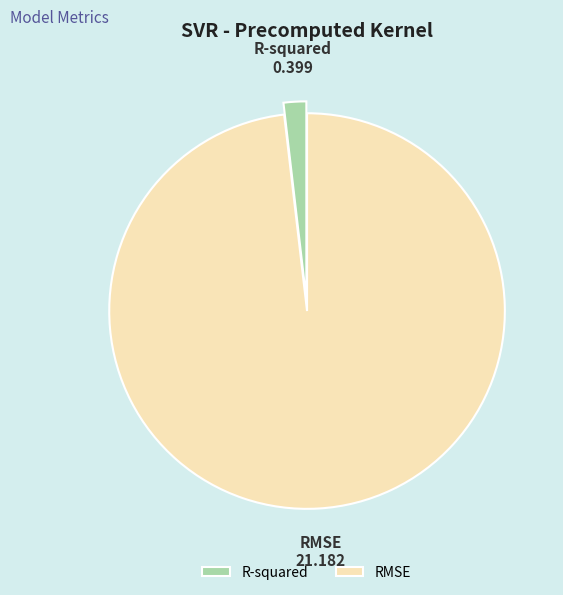

True or false: R-squared accounts for 16% of the total.

False